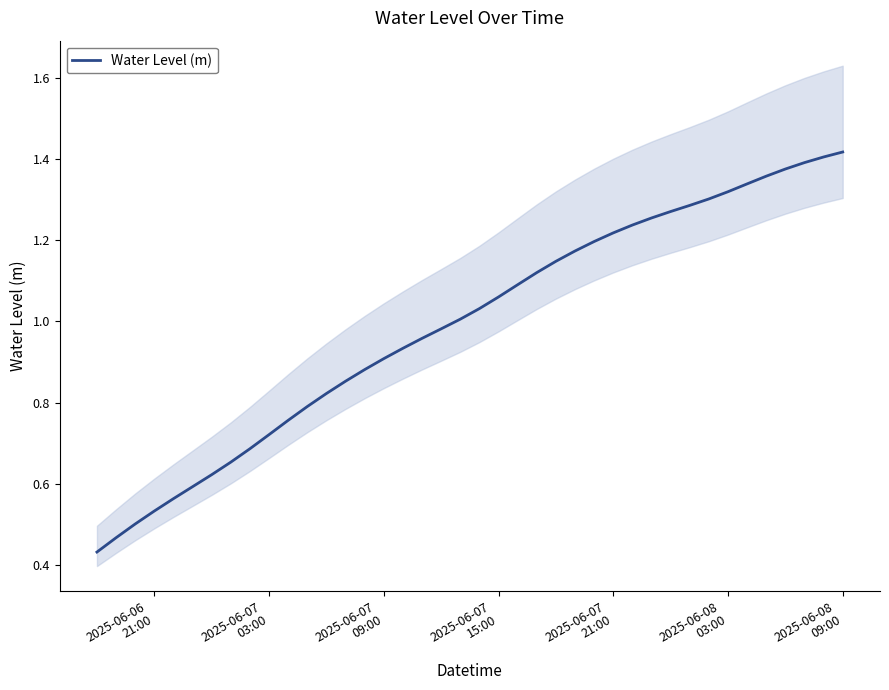

Where is the data nearest to the value 0?

2025-06-06
21:00